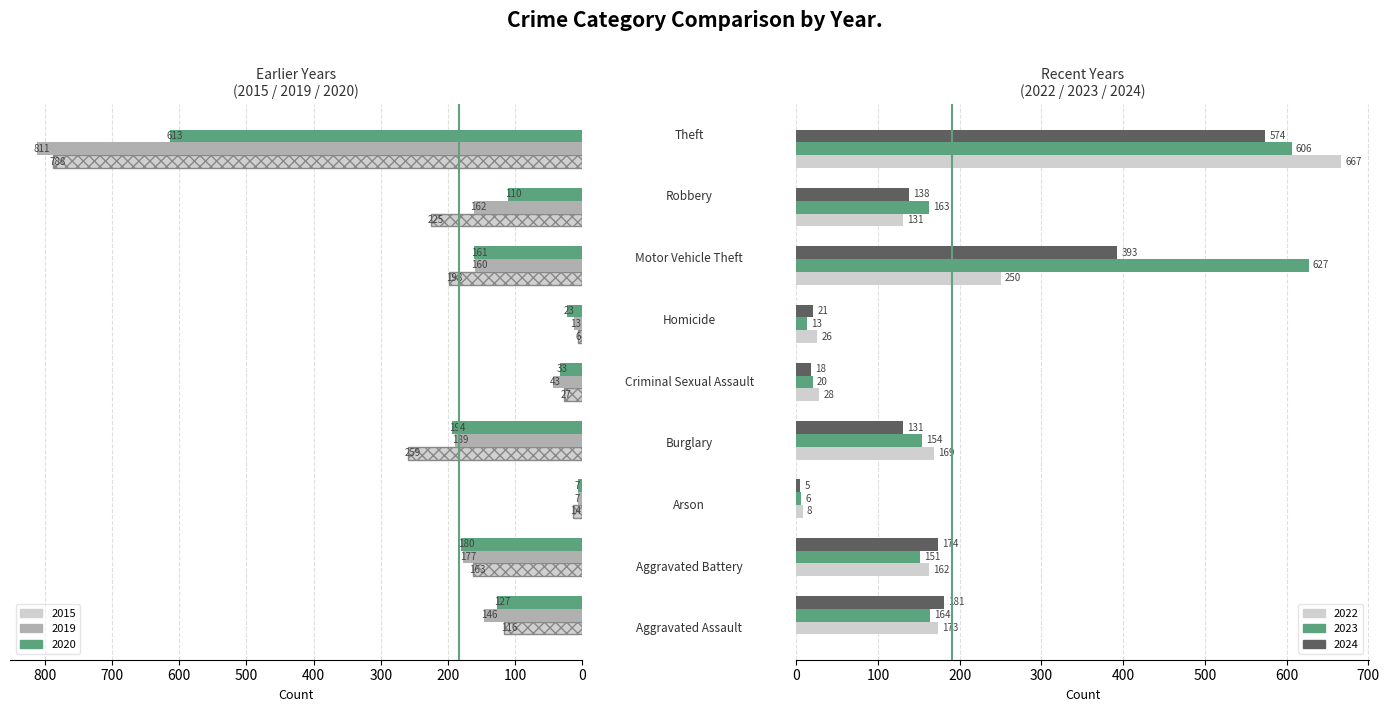

What is the difference between the maximum and minimum values in the 2022 series?

659